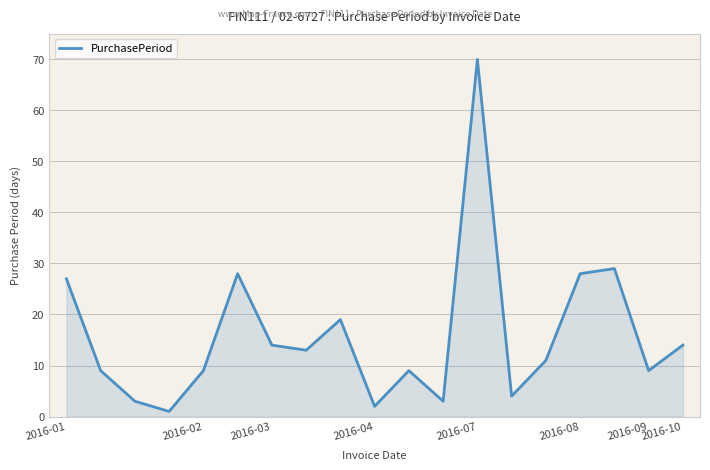

What is the greatest value displayed?

70